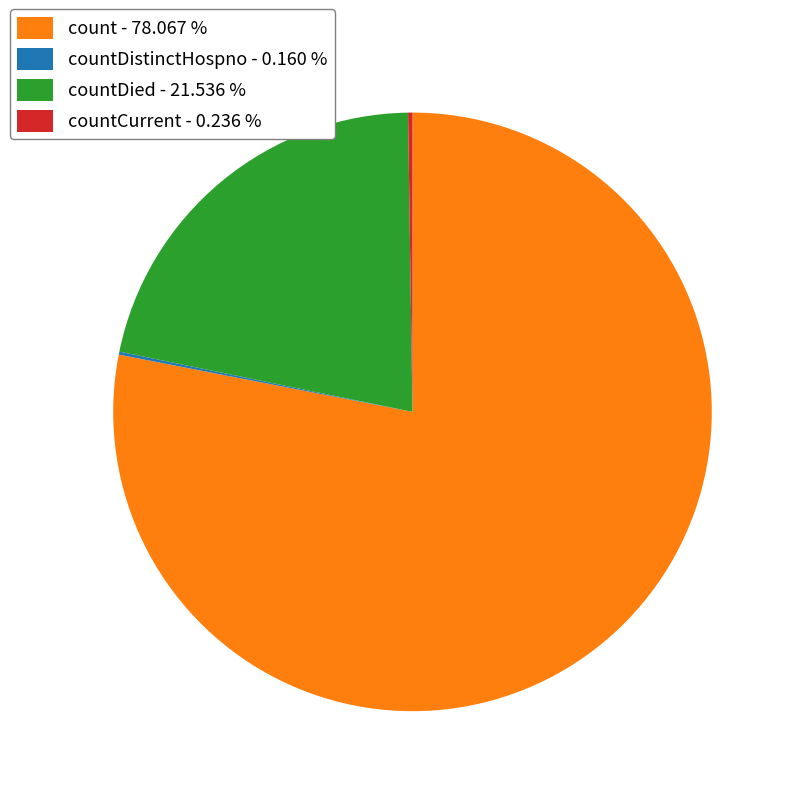

Which slice is the largest?

count - 78.067 %